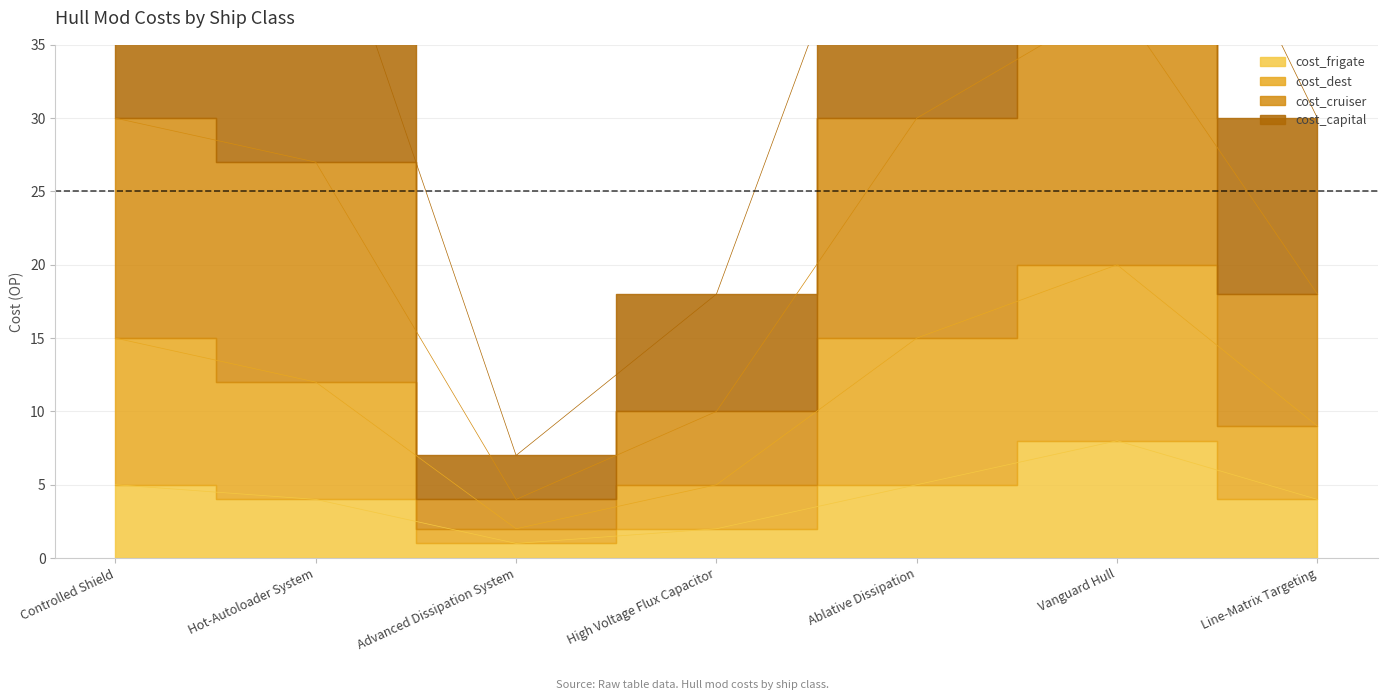

What is the smallest value displayed?

1